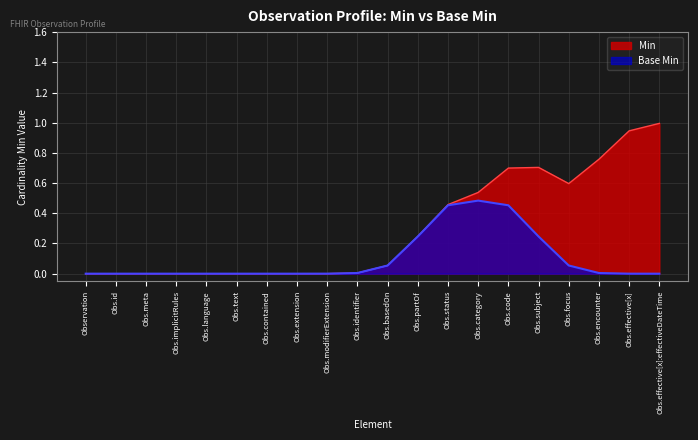

How many data points does each series have?

20